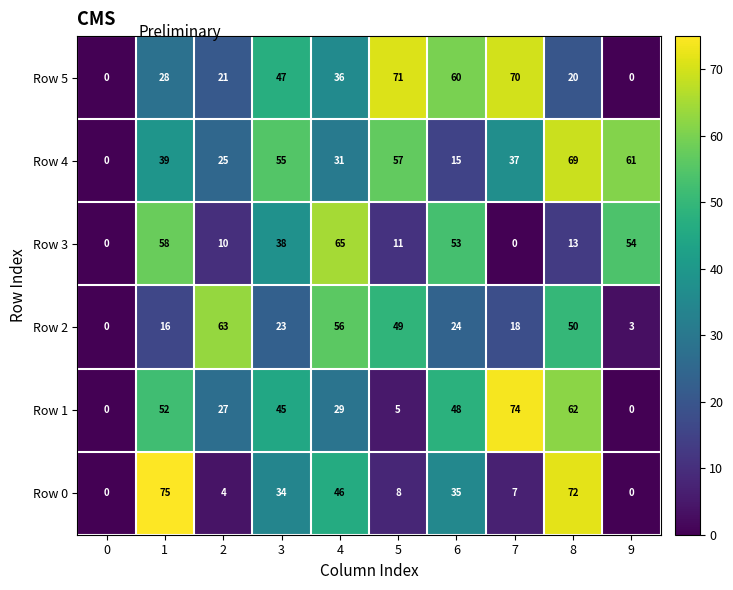

What is the approximate value of Row 0 at 8?

72